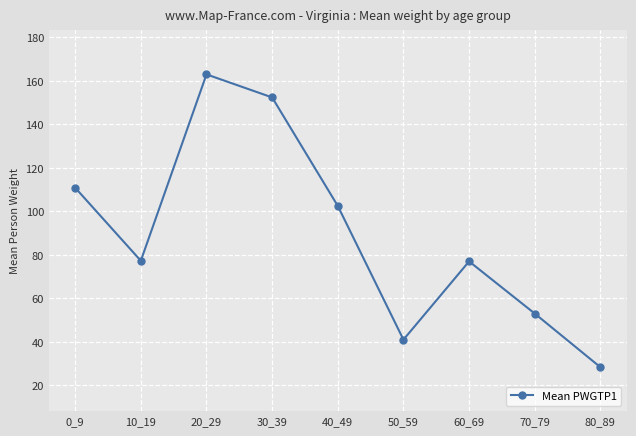

How many categories are shown in the chart?

9